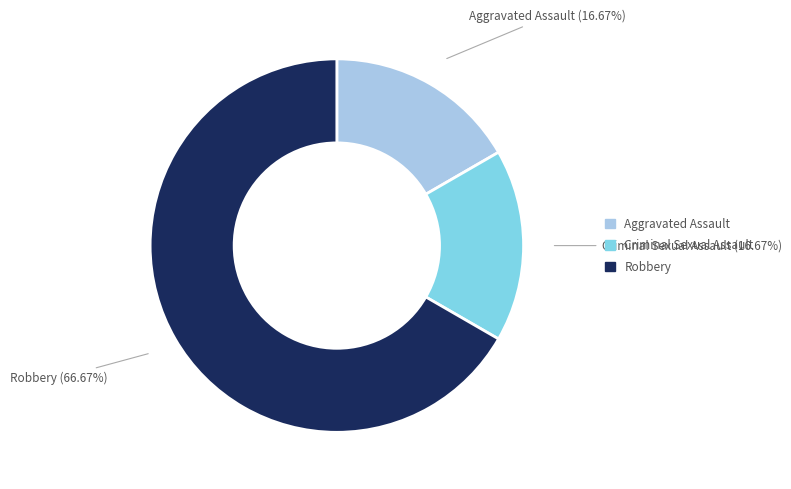

Is there any slice that represents more than half of the pie?

Yes